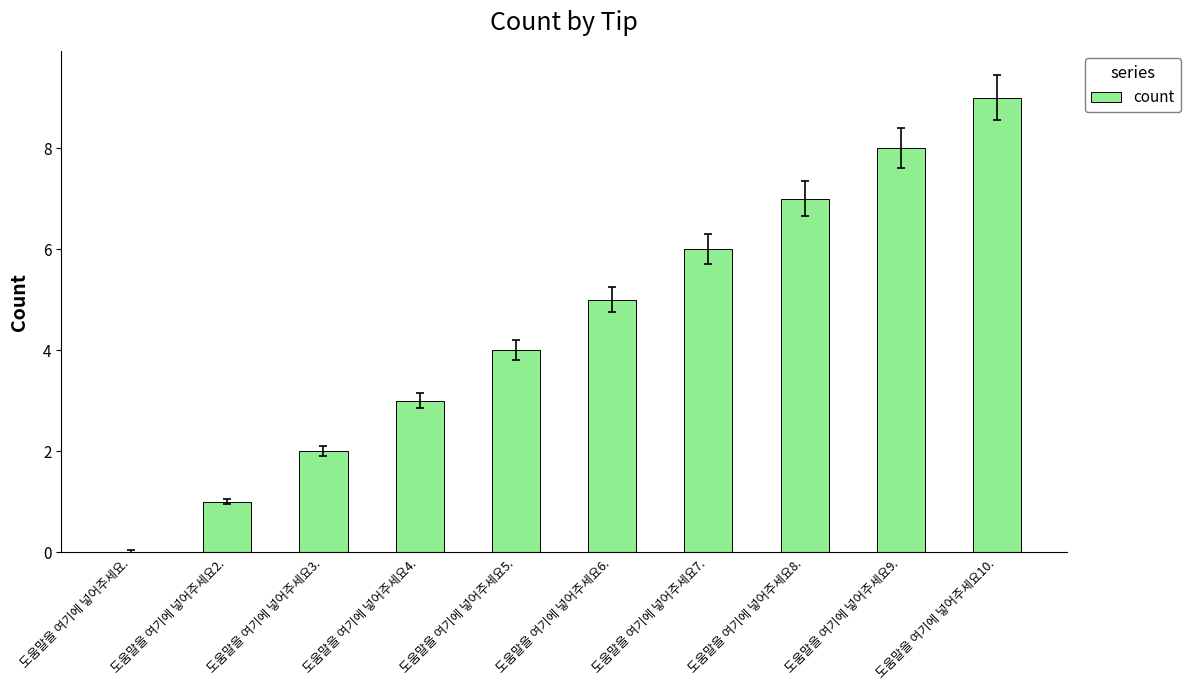

How many series are shown in this chart?

1